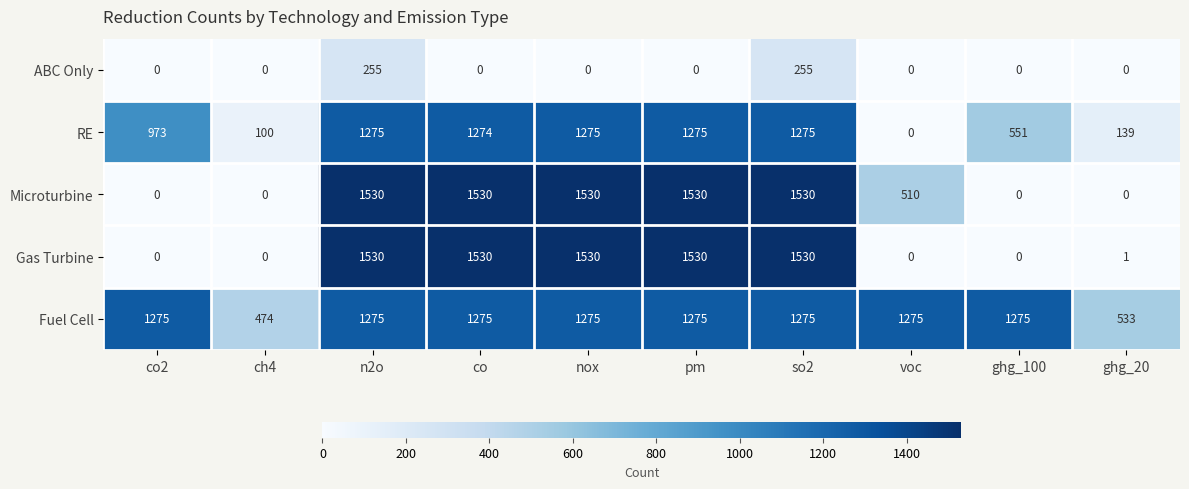

What is the difference between the highest and lowest values at ghg_20?

533